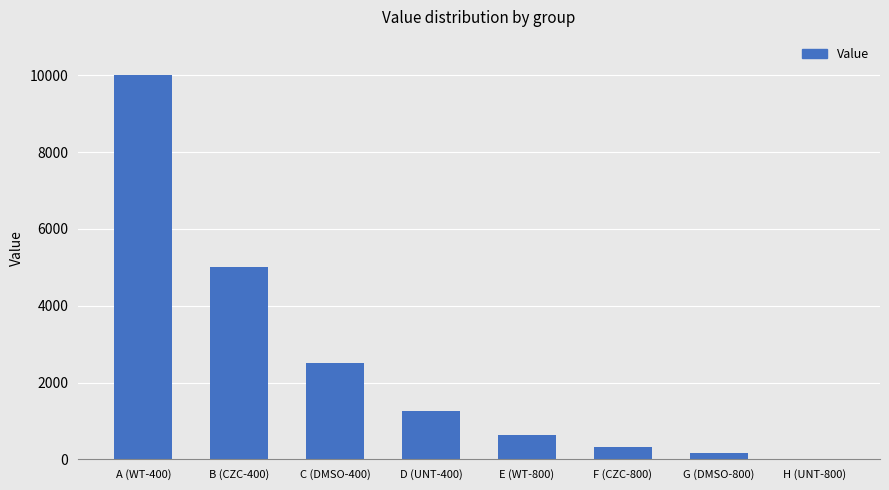

What is the sum of all values?

19843.8